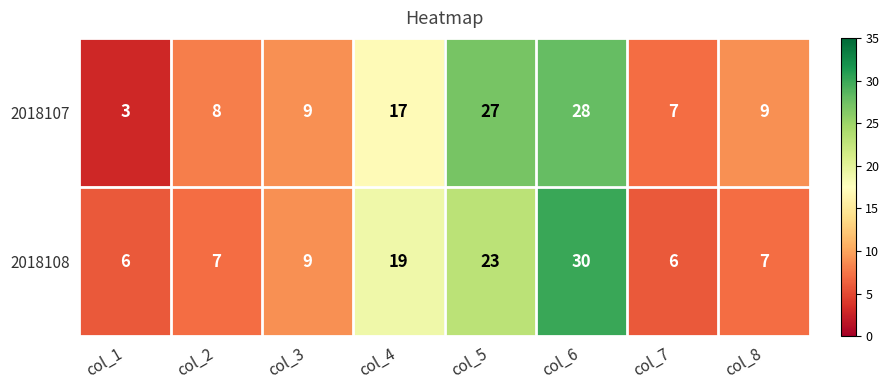

What is the smallest value displayed?

3